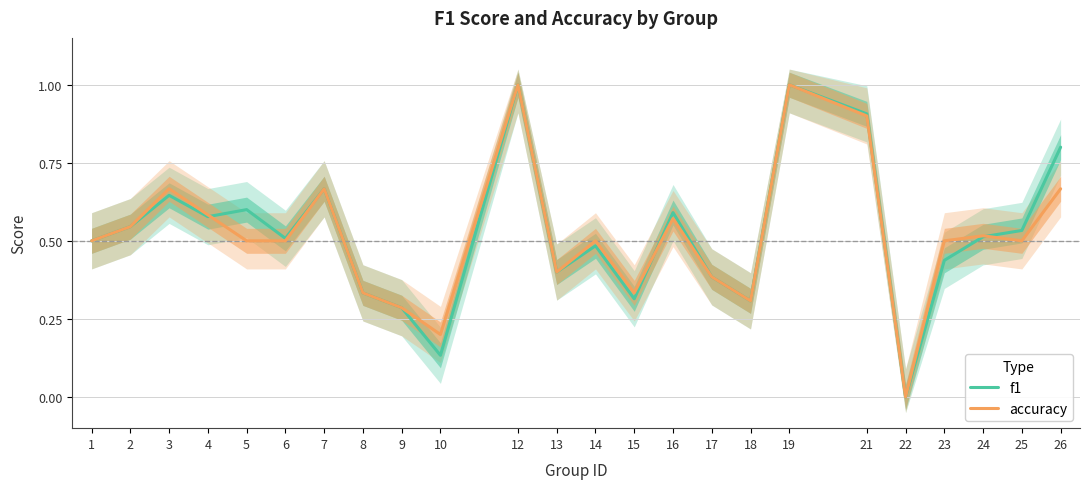

How many interior local peaks does the accuracy series have?

7